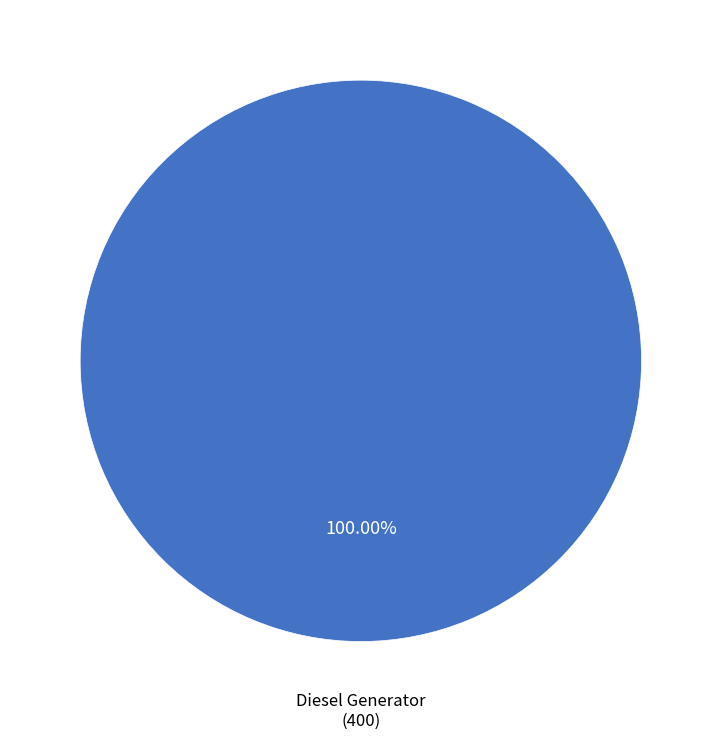

Is there a majority slice in this chart?

Yes